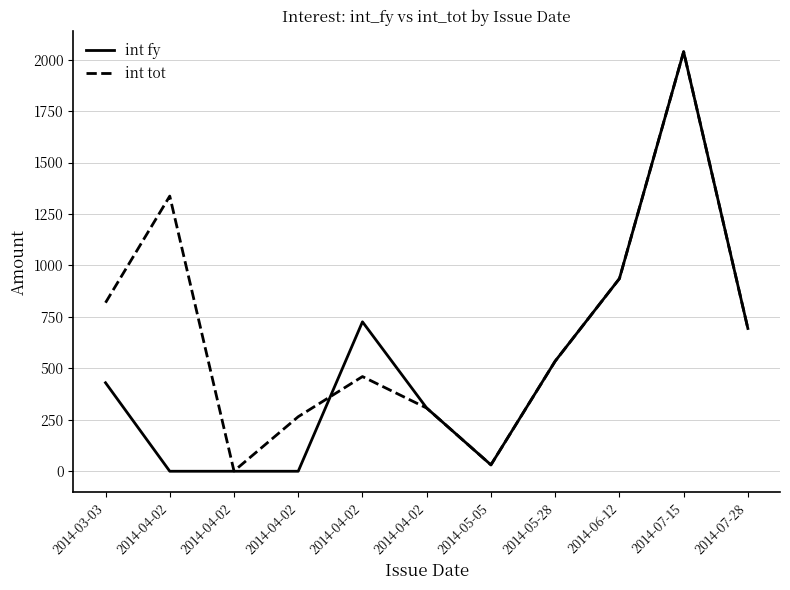

At which category is the sum across all series the highest?

2014-07-15